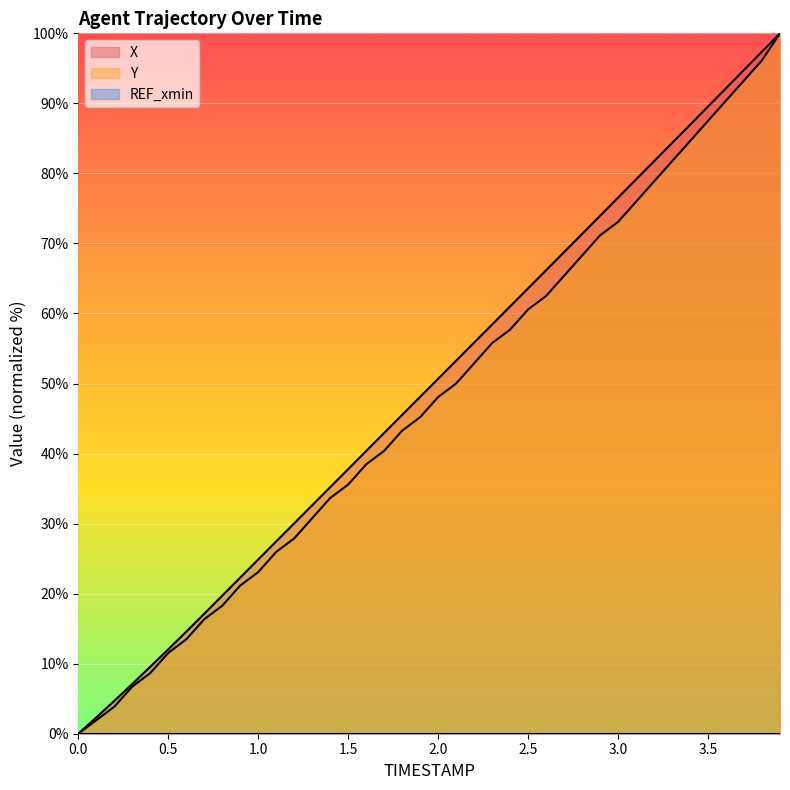

Which series has the largest total across all categories?

X